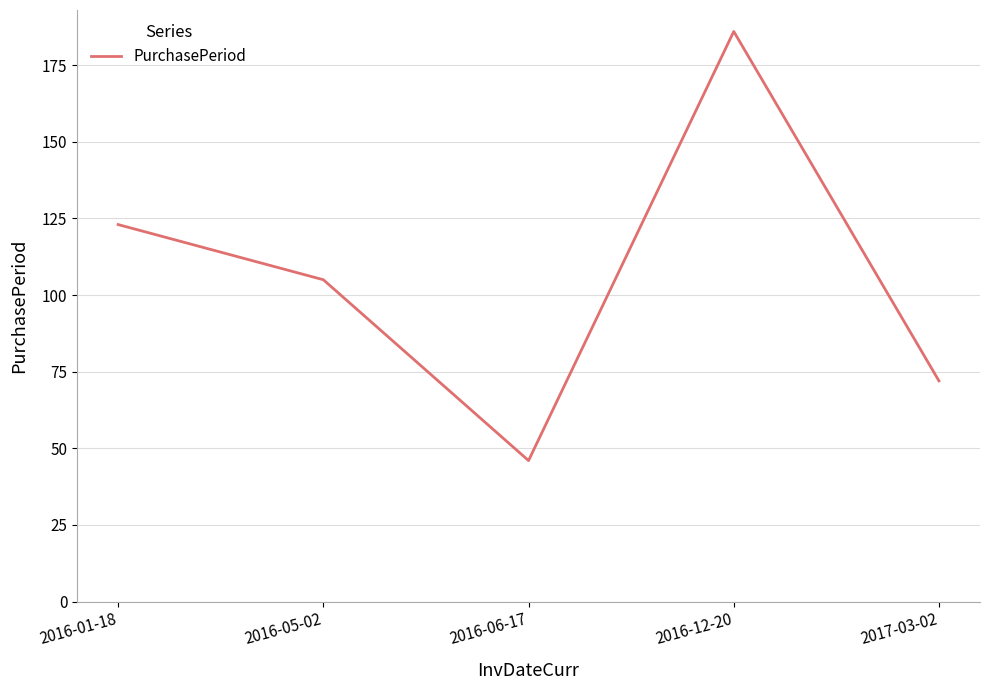

What is the difference between the maximum and minimum values?

140